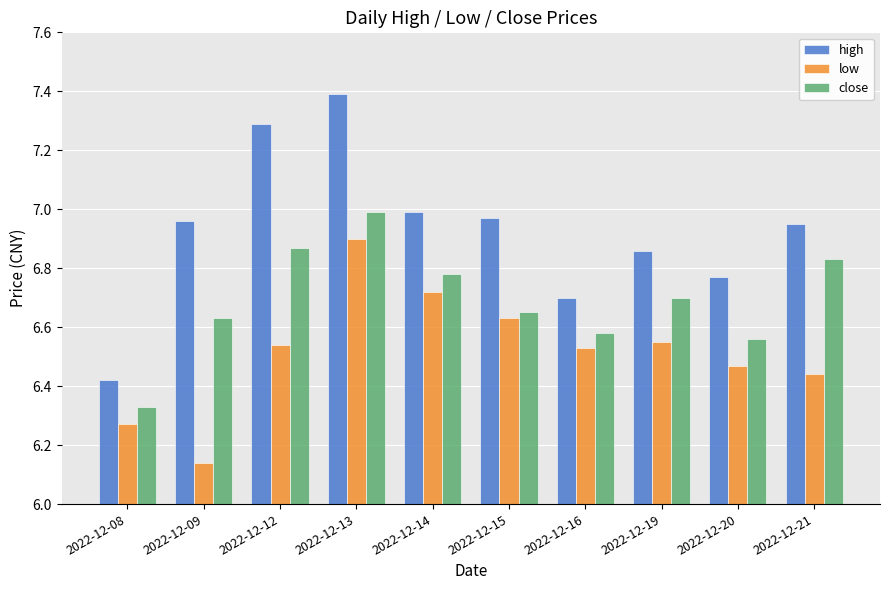

What is the sum of the close values at 2022-12-13 and 2022-12-15?

13.6